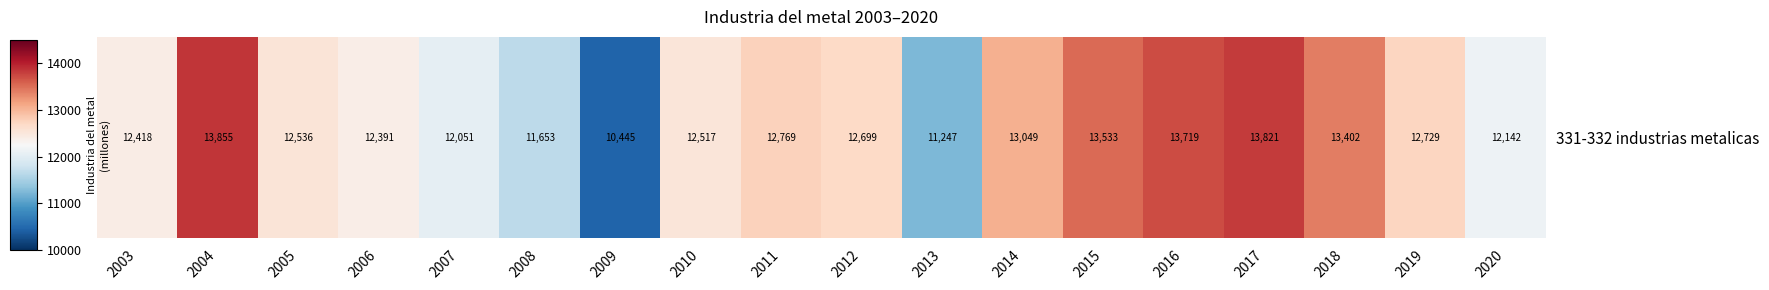

List the labels in order of value, largest first.

2004, 2017, 2016, 2015, 2018, 2014, 2011, 2019, 2012, 2005, 2010, 2003, 2006, 2020, 2007, 2008, 2013, 2009